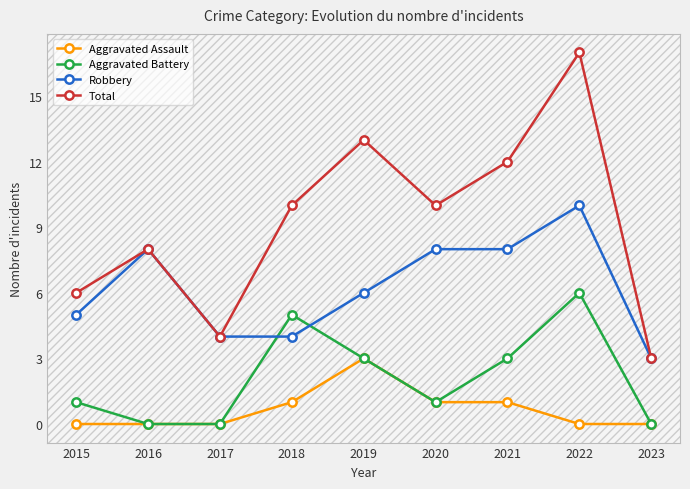

How many intersections are there between Robbery and Aggravated Battery?

2